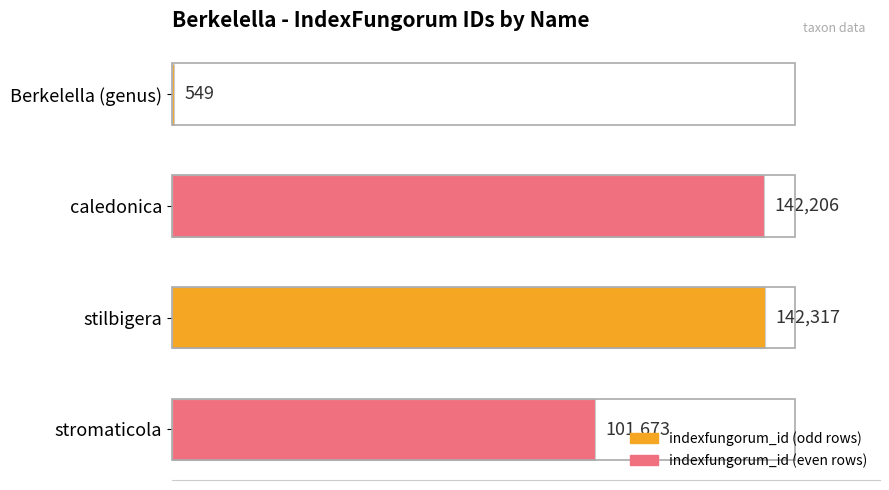

List the labels in order of value, smallest first.

Berkelella (genus), stromaticola, caledonica, stilbigera